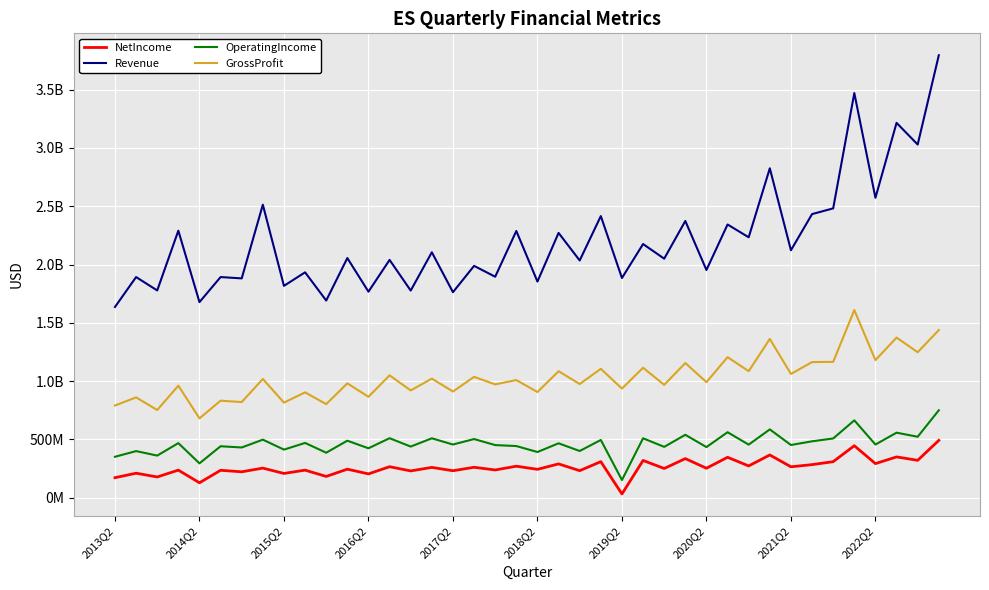

What are all the series names shown in the legend?

NetIncome, Revenue, OperatingIncome, GrossProfit